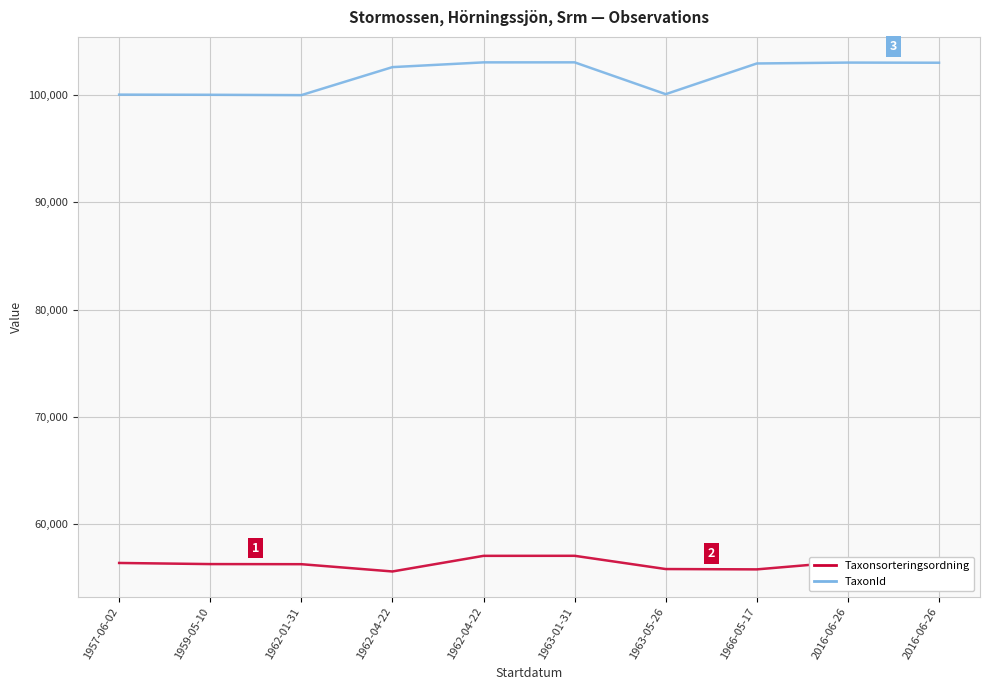

Reading left to right, list all the values displayed in this chart.

Taxonsorteringsordning: 56400	56295	56285	55607	57063	57067	55833	55802	56521	56540
TaxonId: 100048	100034	100001	102612	103055	103057	100091	102952	103035	103021